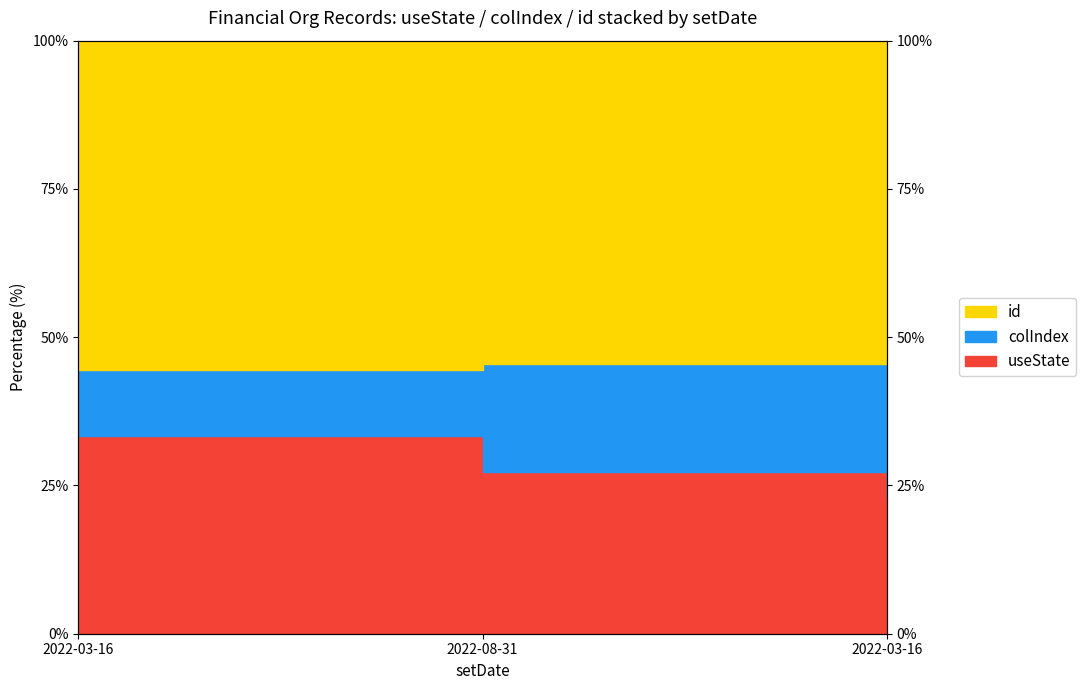

Which series has the widest spread of values?

id